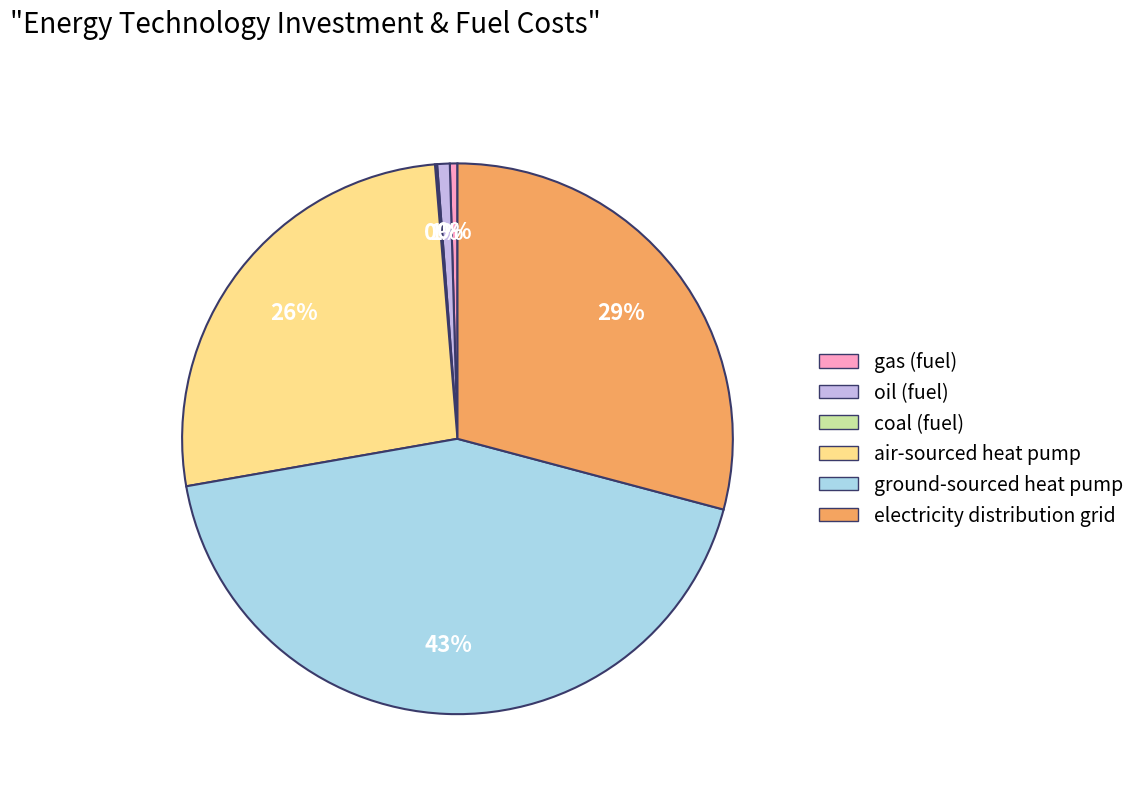

Combined, do oil (fuel) and gas (fuel) account for over 50%?

No